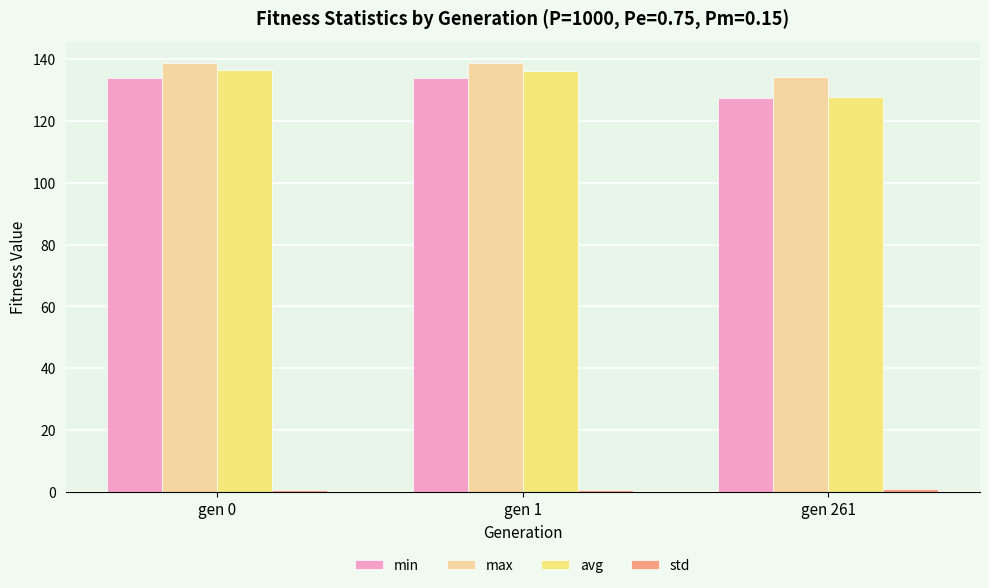

What is the highest value of the avg series?

136.5